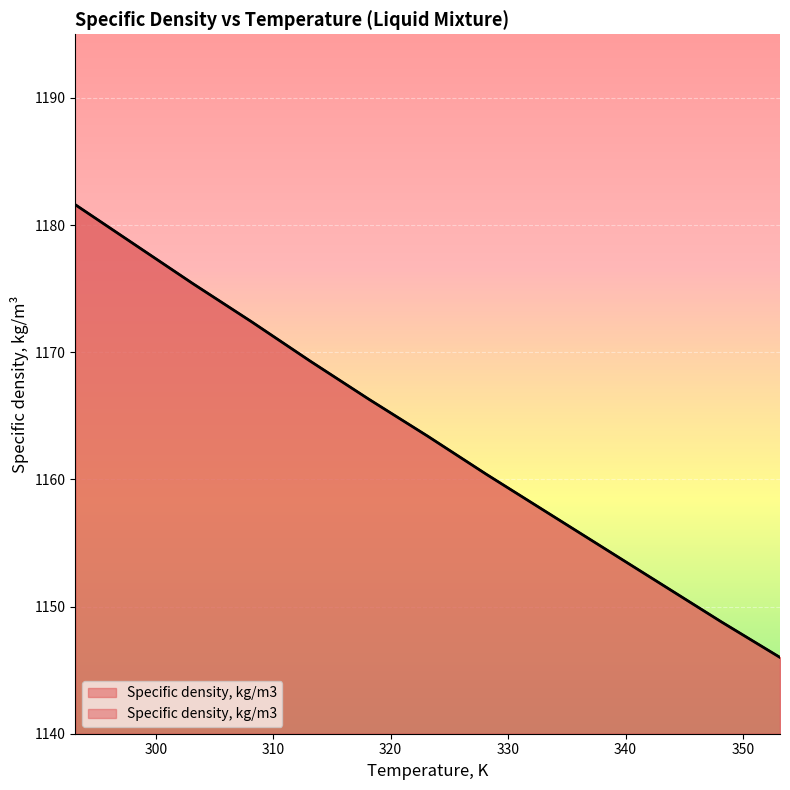

List the labels in order of value, largest first.

293.15, 298.15, 303.15, 308.15, 313.15, 318.15, 323.15, 328.15, 333.15, 338.15, 343.15, 348.15, 353.15